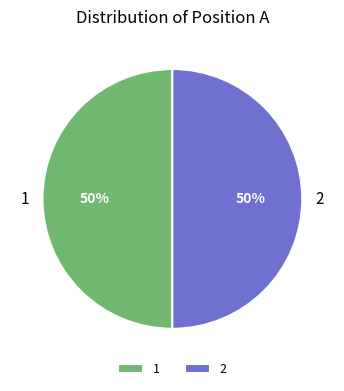

True or false: 1 accounts for 55% of the total.

False